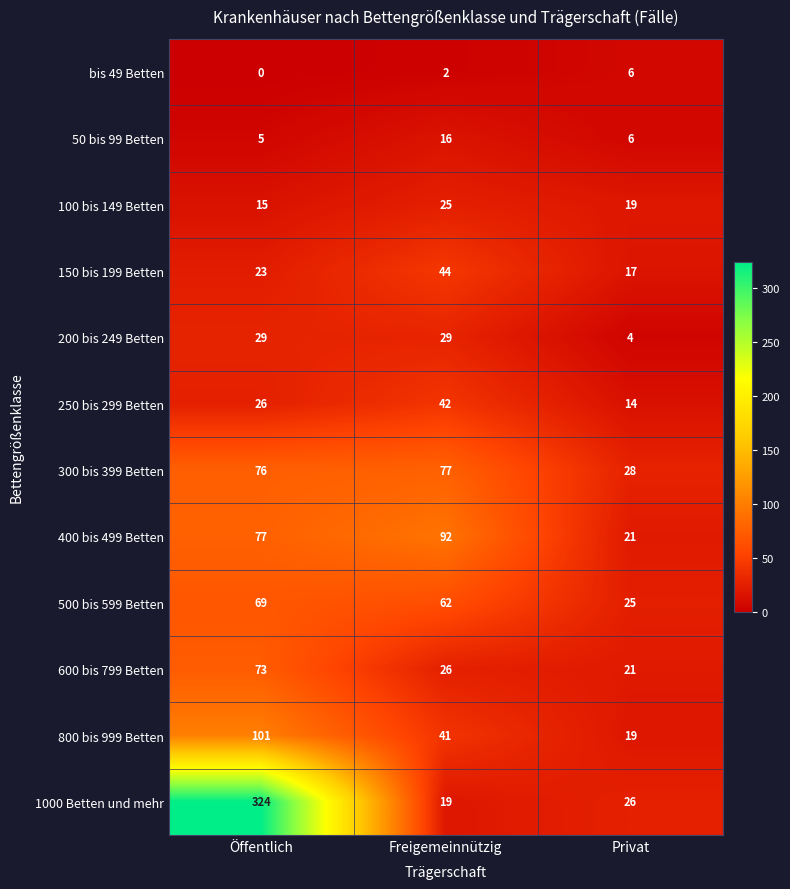

At which label does 500 bis 599 Betten first exceed 62?

Öffentlich